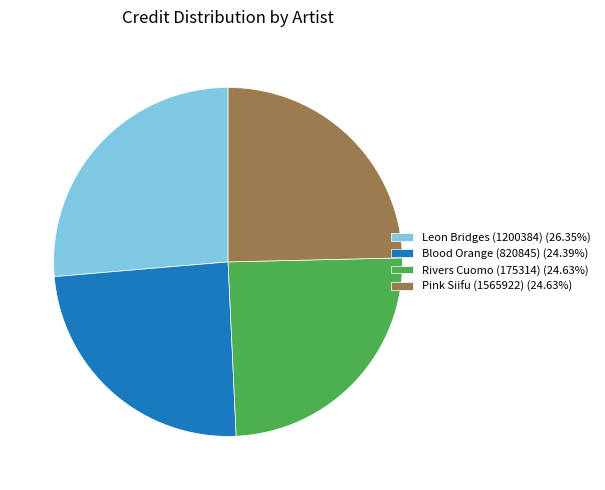

What is the ratio of the value at Blood Orange (820845) (24.39%) to the value at Leon Bridges (1200384) (26.35%)?

0.9